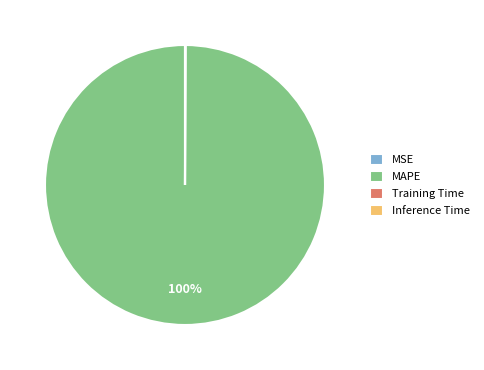

Does any single category account for the majority?

Yes